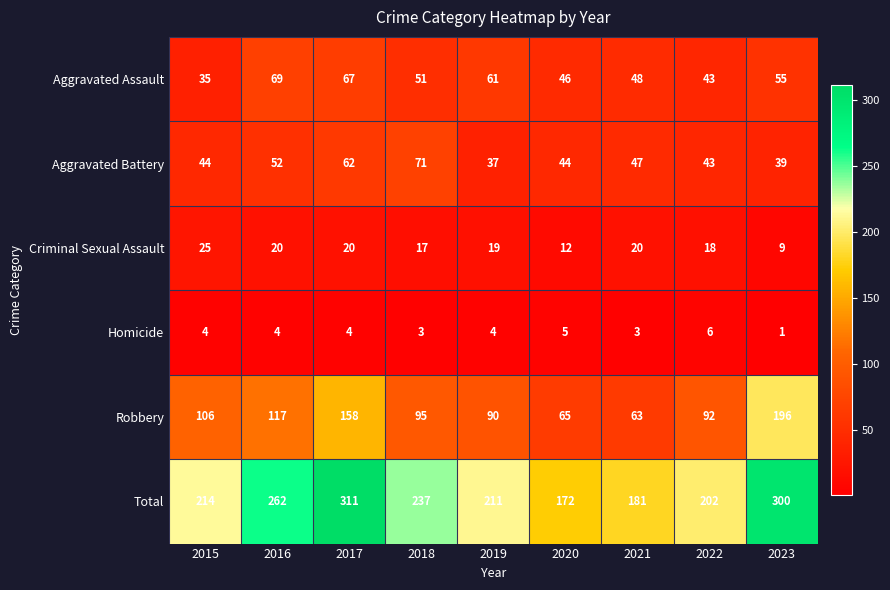

What is the difference between the Aggravated Assault values at 2019 and 2016?

8